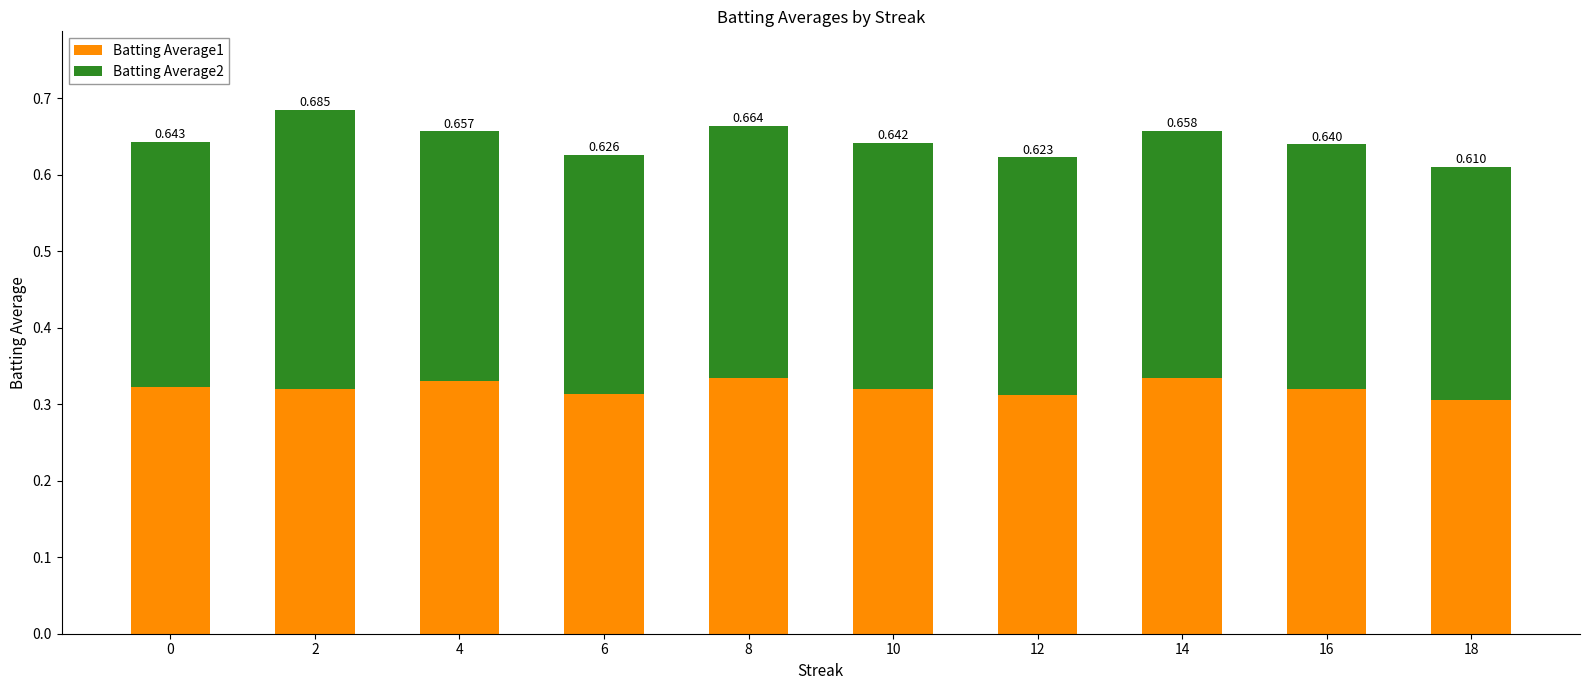

What is the minimum value for Batting Average1?

0.3